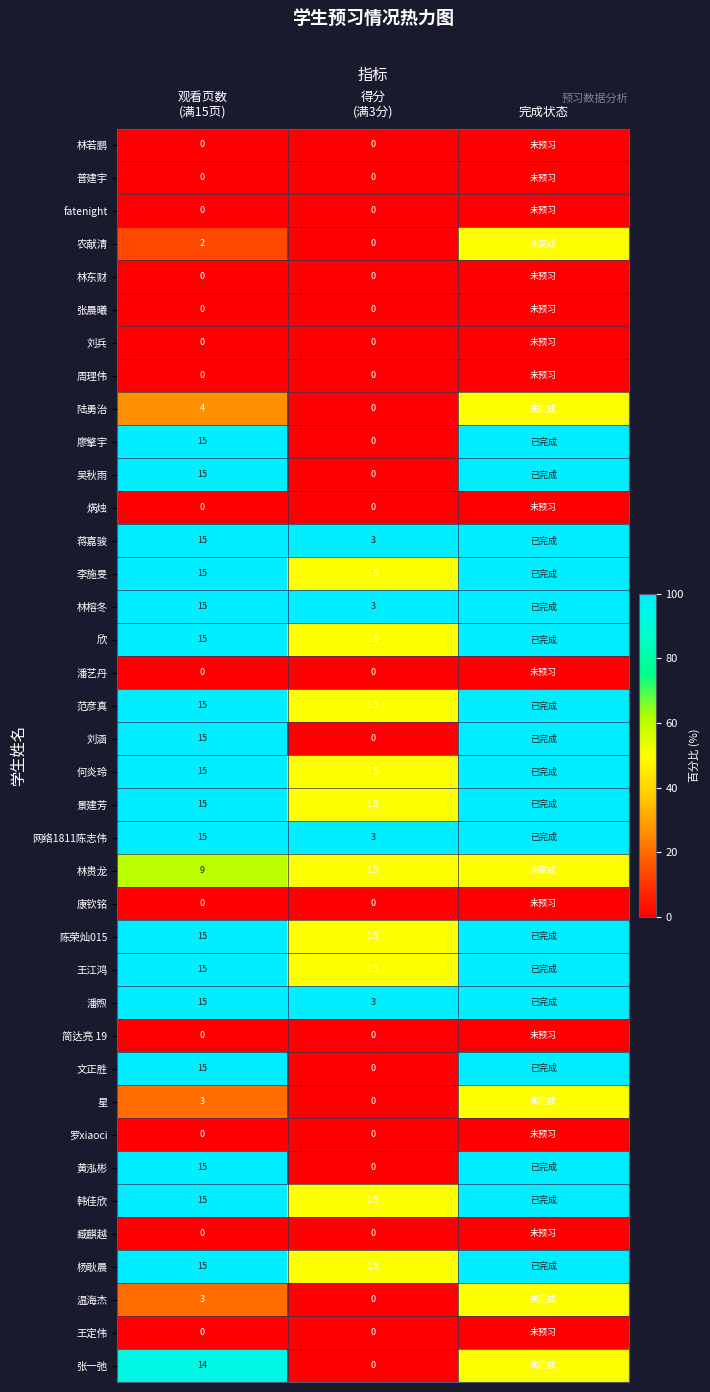

Rank the categories by 王定伟 value from highest to lowest.

观看页数 (满15页), 得分 (满3分), 完成状态